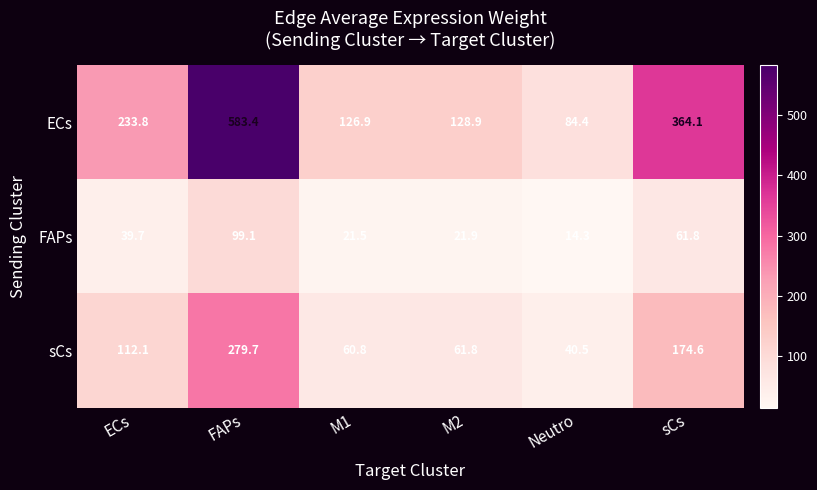

What is the maximum value shown in the chart?

583.4